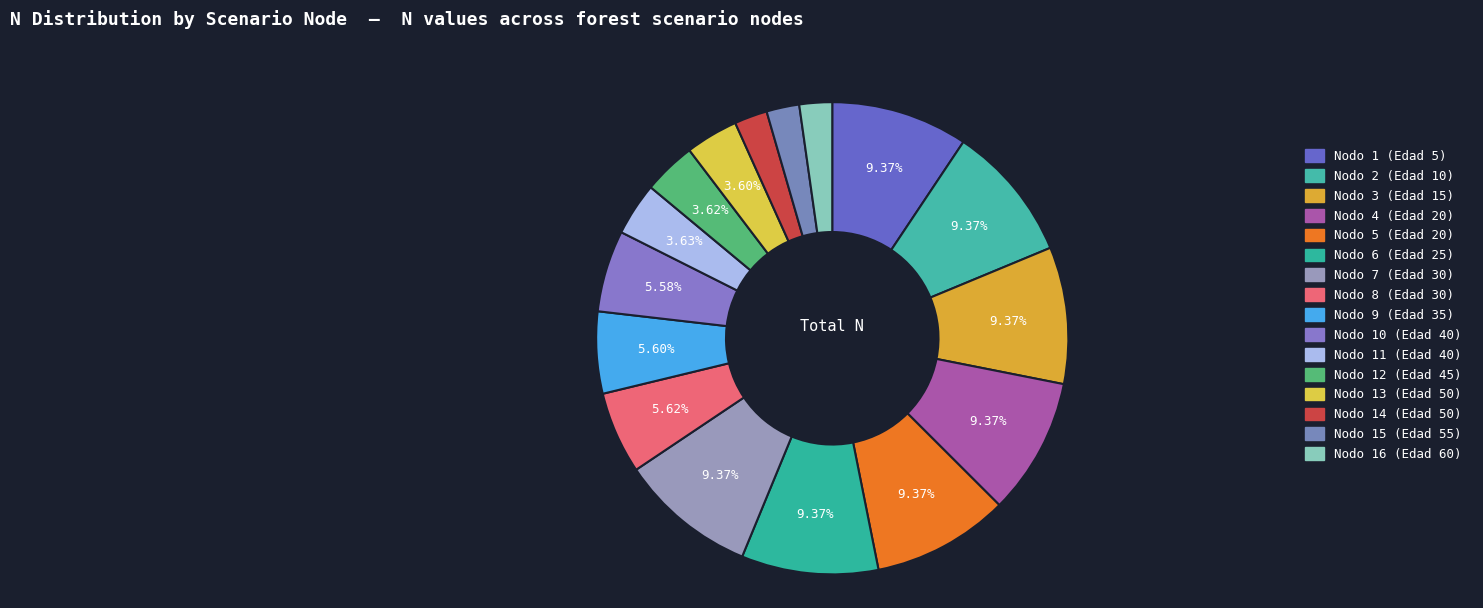

Is there any slice that represents more than half of the pie?

No